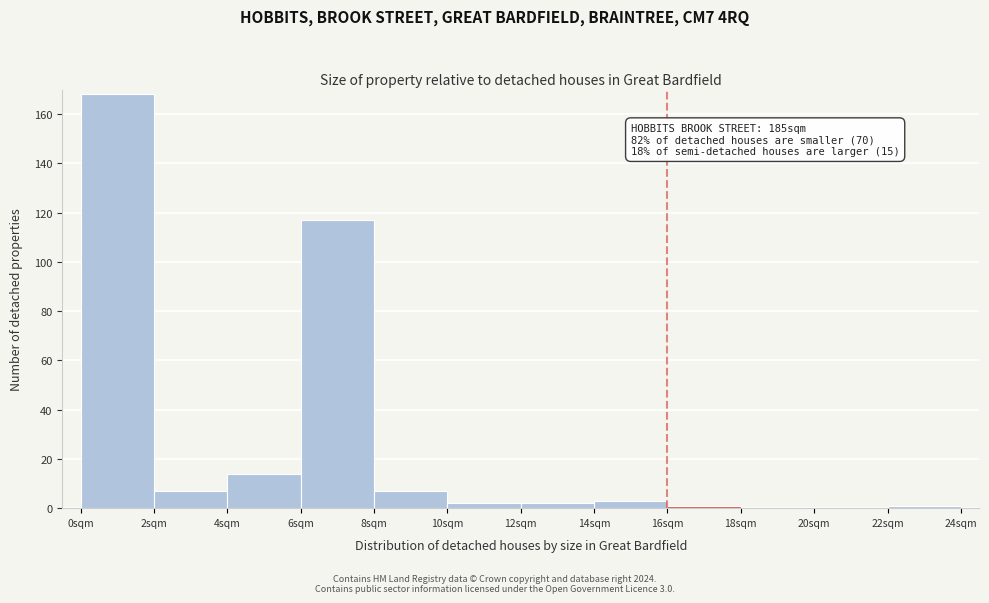

Over which range of the x-axis is the bar tallest?

0 to 2